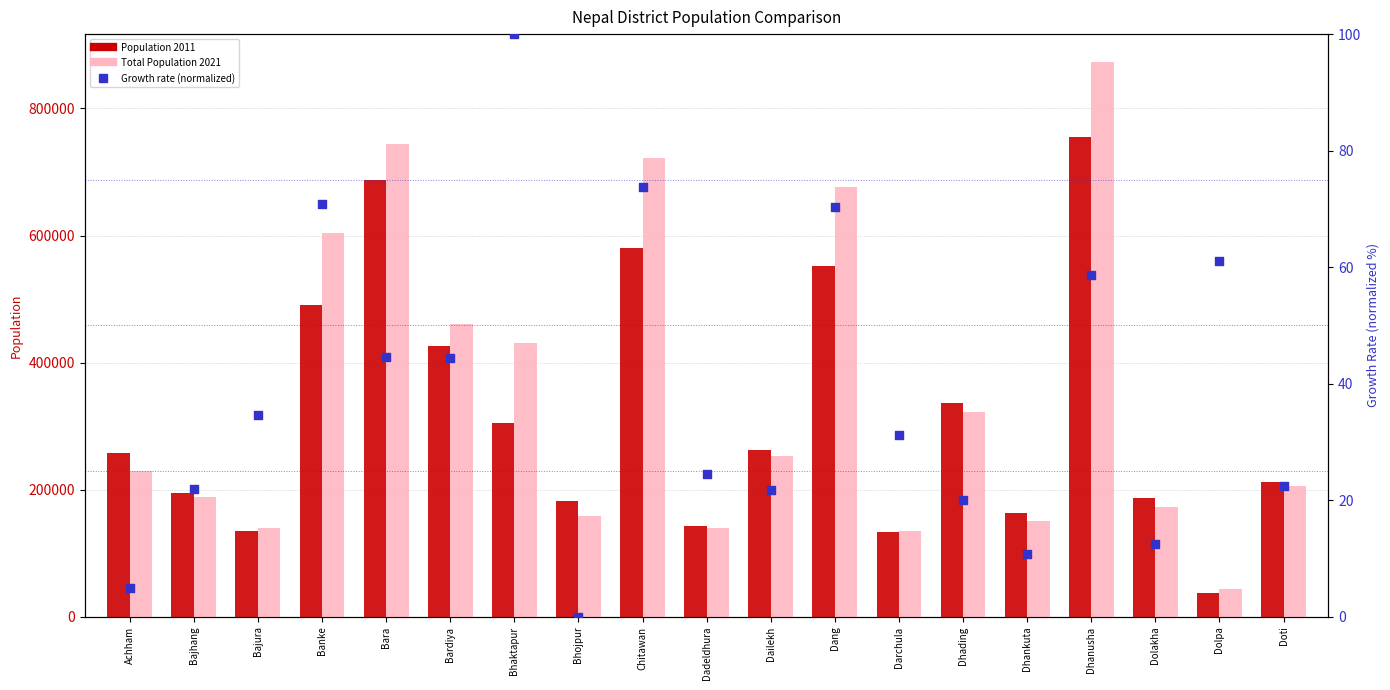

Which series reaches the minimum Y coordinate?

Growth rate (normalized)